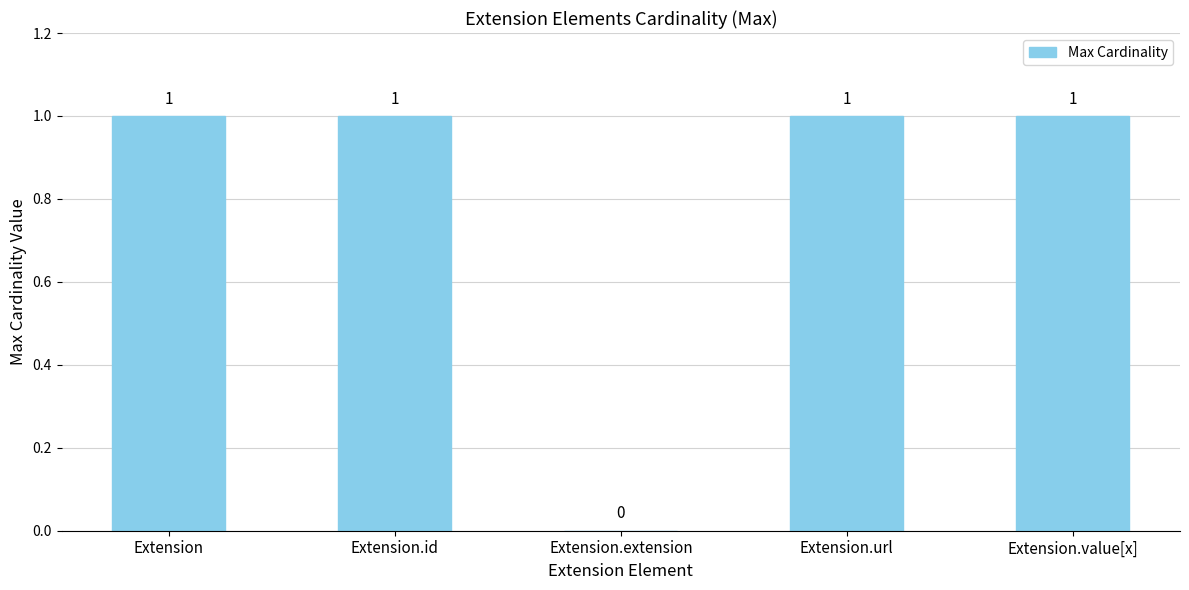

What is the sum of all values?

4